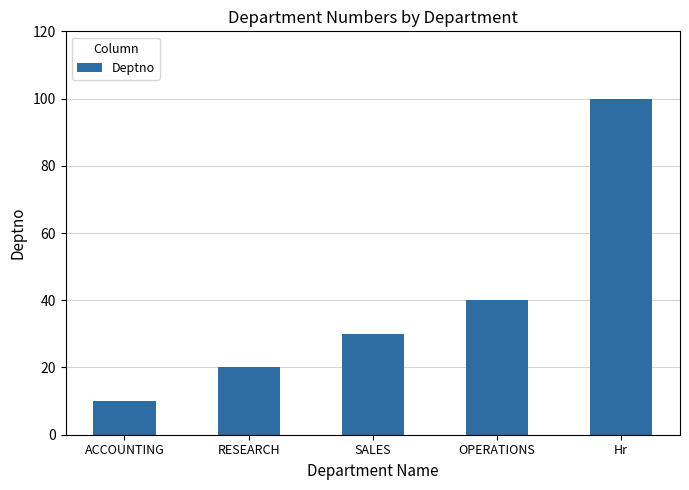

What is the smallest value displayed?

10